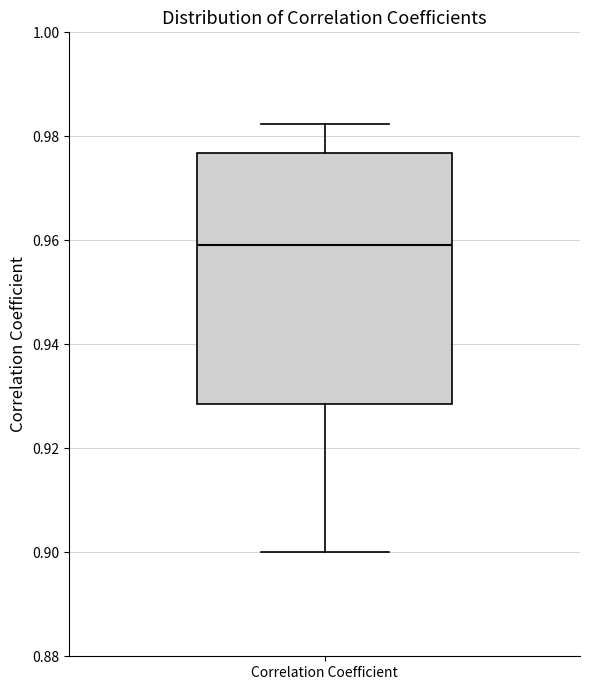

Read this box plot against the y-axis: the position of the median line, the range covered by the box, and the ends of both whiskers. The values are not printed on the chart, so give them approximately, as read against the axis.

median 0.960, box 0.928 to 0.976, whiskers 0.900 to 0.982